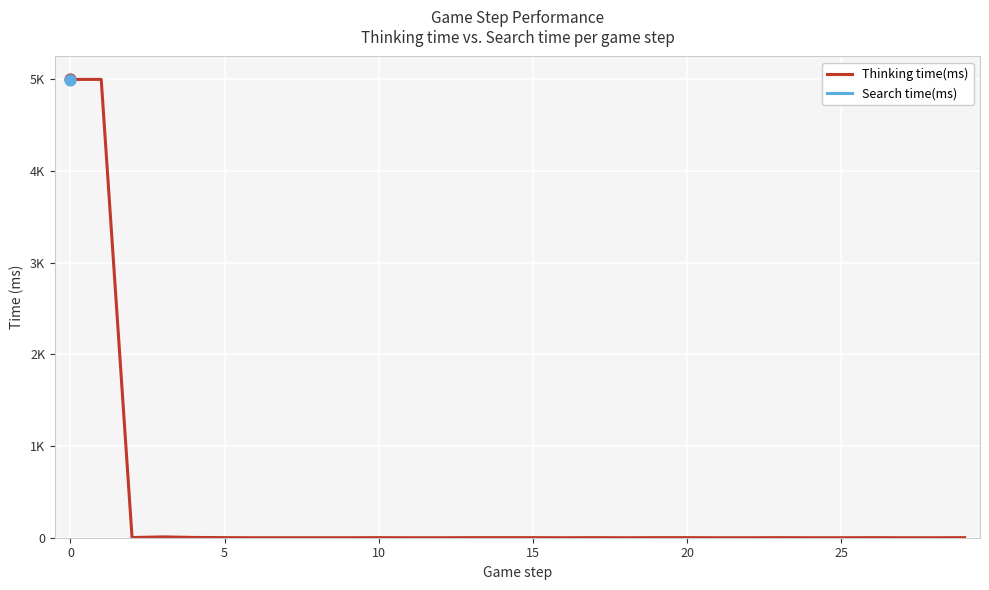

Is the value of Thinking time(ms) at 13 greater than the value of Search time(ms) at −5?

No